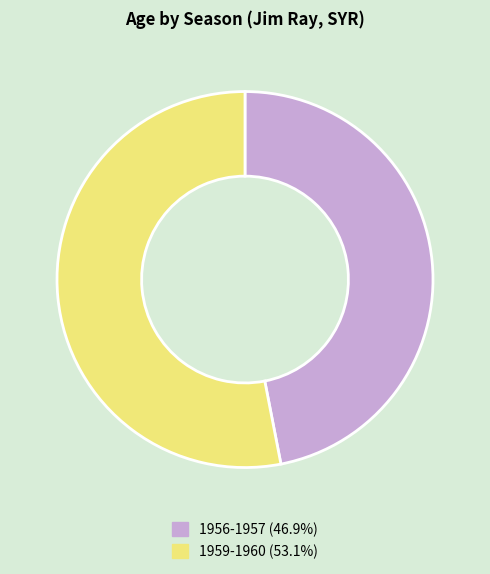

Which slice represents more than half of the pie?

1959-1960